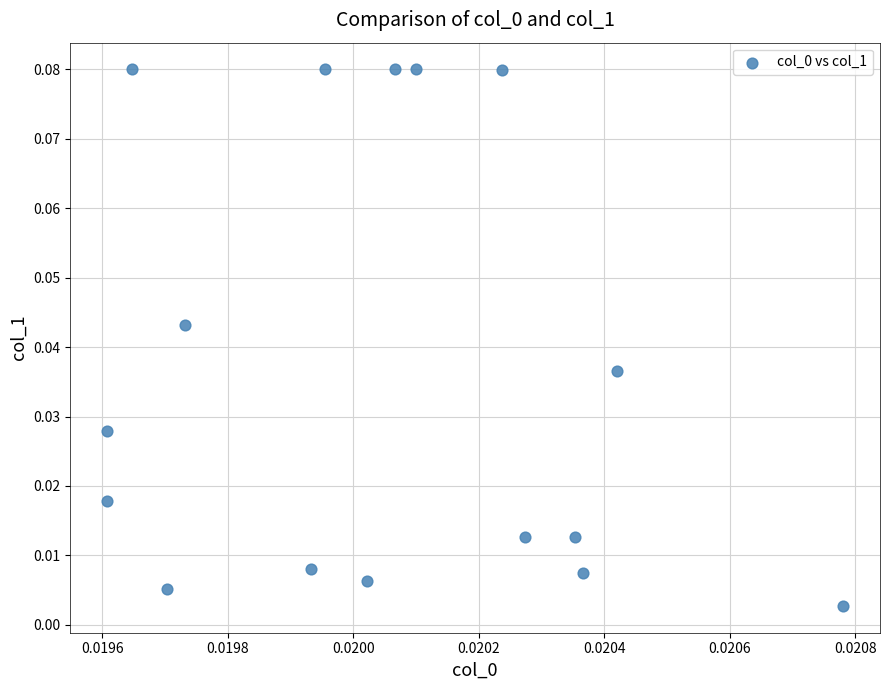

Count the number of points in this scatter plot.

16